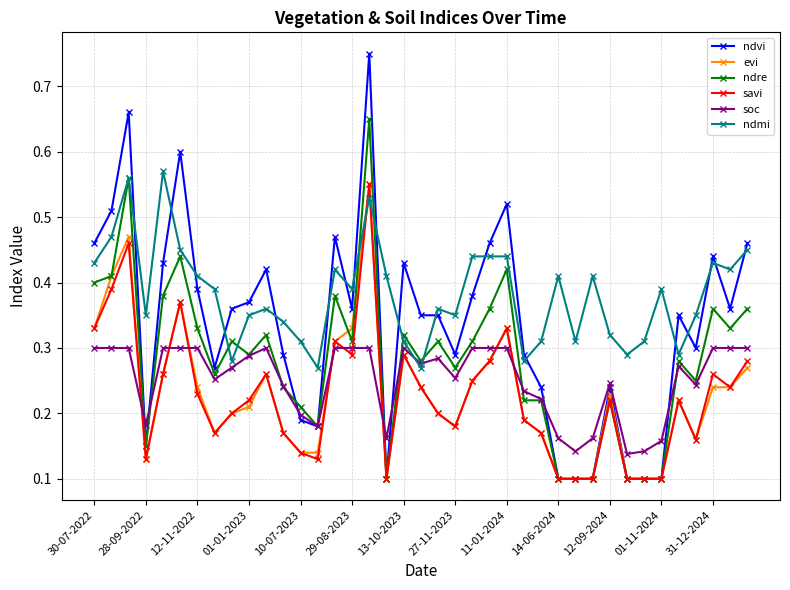

How many intersections are there between savi and ndmi?

2